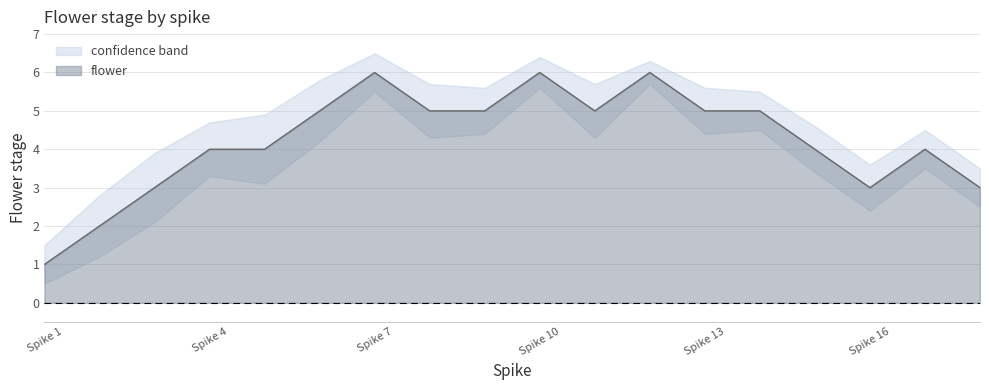

The chart shows a value of 5 at 13. True or false?

True